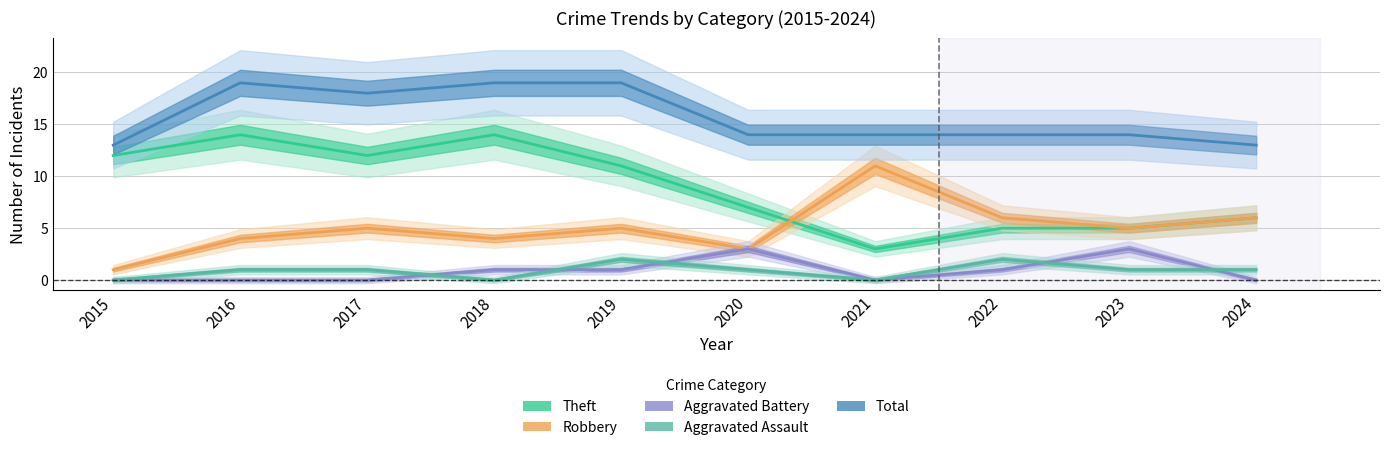

Which category has the lowest value in the Total series?

2015